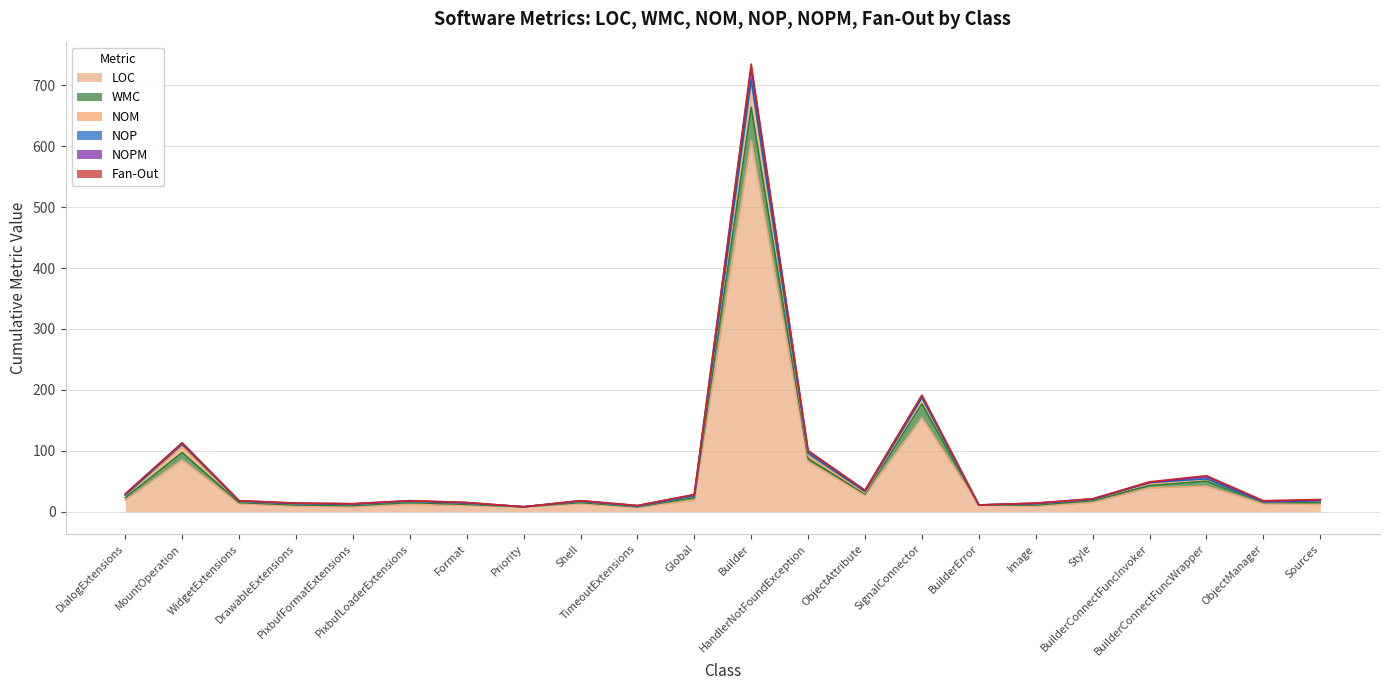

At which category does LOC reach its first local valley?

PixbufFormatExtensions